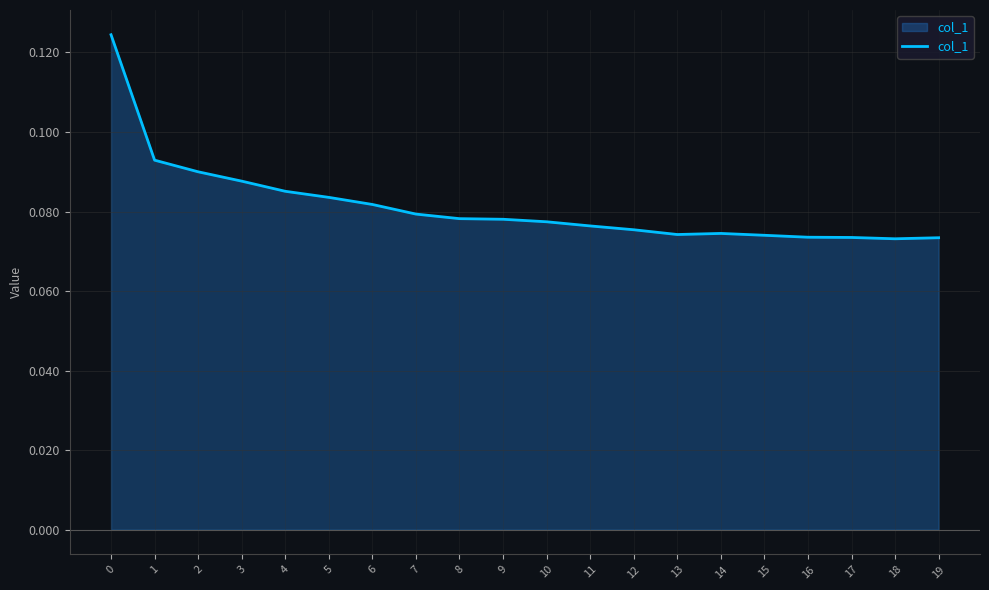

Between 8 and 16, which is larger?

8